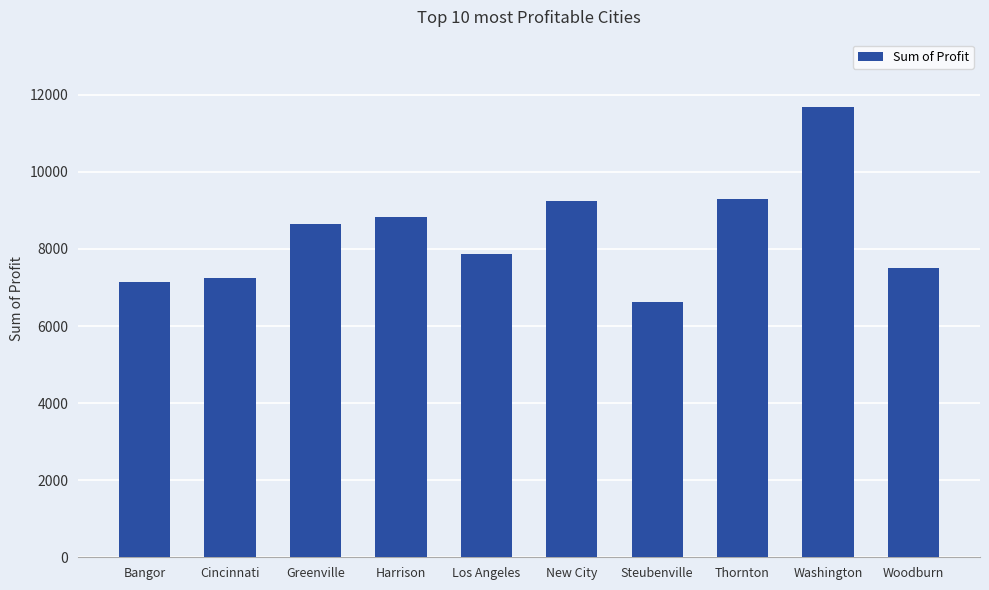

Reading left to right, extract all data points from this chart.

Bangor=7139.1	Cincinnati=7257.8	Greenville=8659.0	Harrison=8839.2	Los Angeles=7865.8	New City=9243.3	Steubenville=6621.0	Thornton=9300.3	Washington=11677.4	Woodburn=7495.1